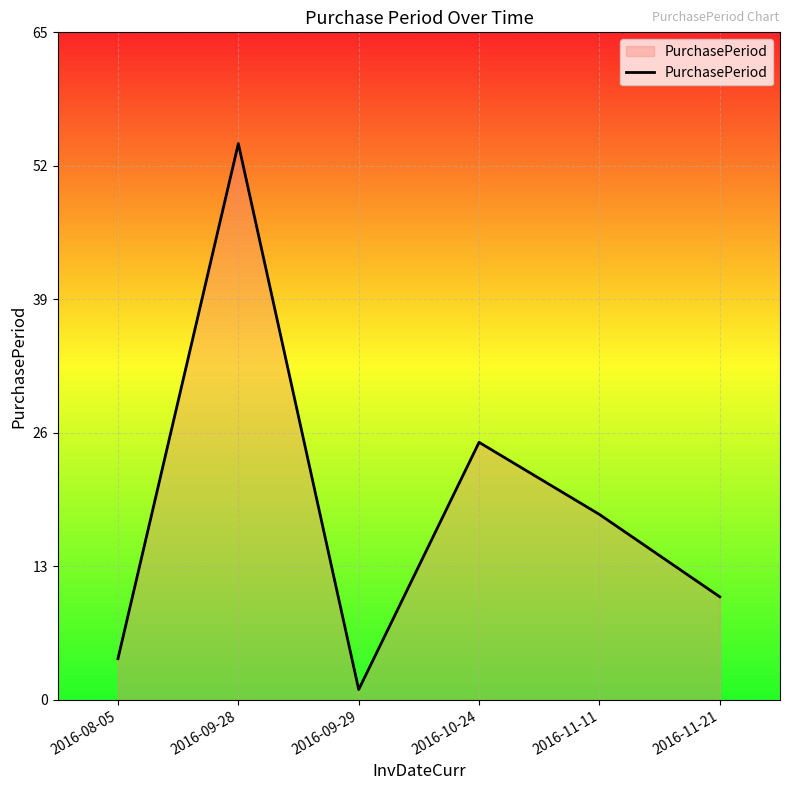

Rank the categories by value from highest to lowest.

2016-09-28, 2016-10-24, 2016-11-11, 2016-11-21, 2016-08-05, 2016-09-29